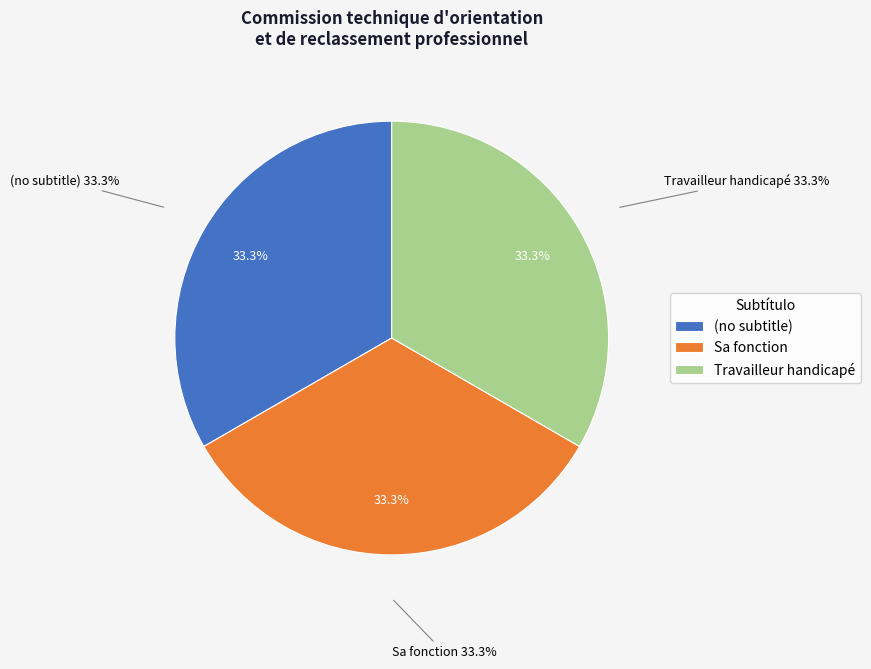

Rank the categories by value from lowest to highest.

(no subtitle), Sa fonction, Travailleur handicapé